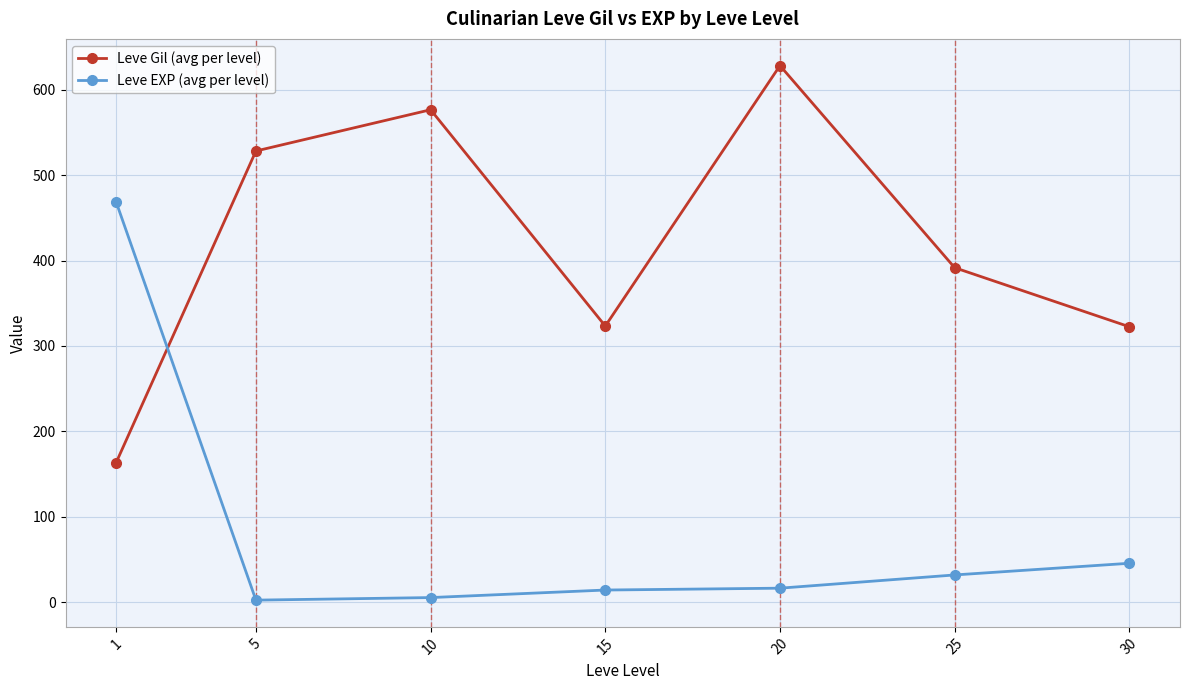

At which label is Leve EXP (avg per level) closest to 235?

30